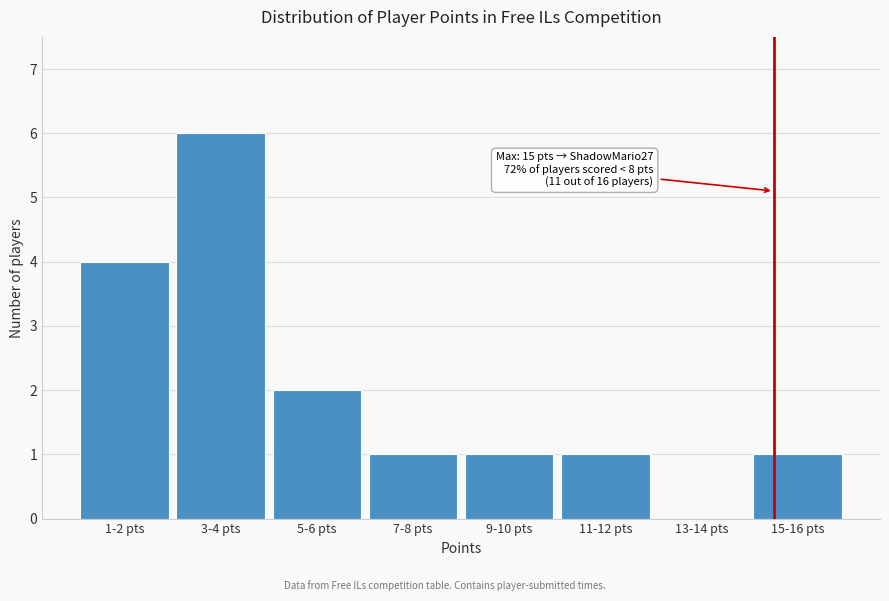

Reading left to right, list all the values displayed in this chart.

1-2 pts=4	3-4 pts=6	5-6 pts=2	7-8 pts=1	9-10 pts=1	11-12 pts=1	13-14 pts=0	15-16 pts=1